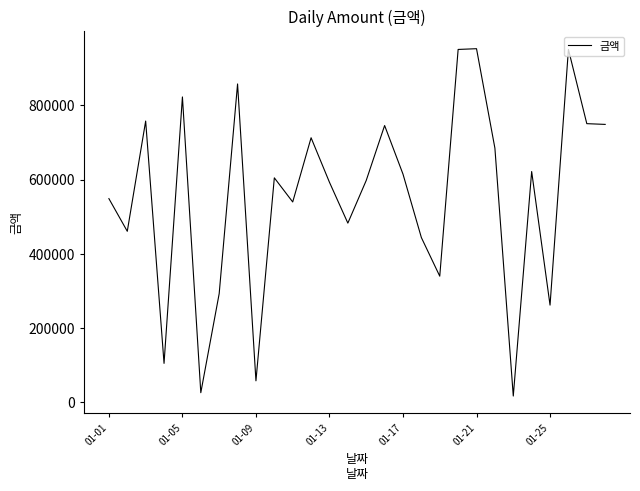

What is the difference between the maximum and minimum values?

936000